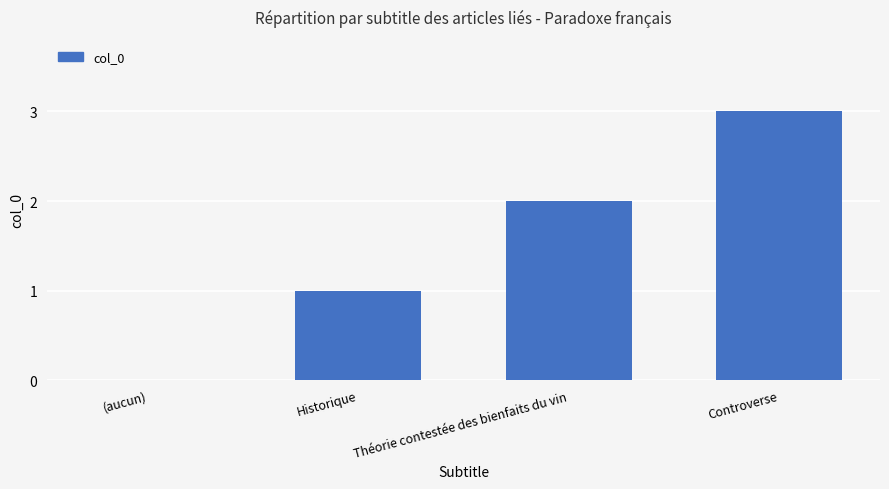

Is it true that the value at Controverse is 2?

False